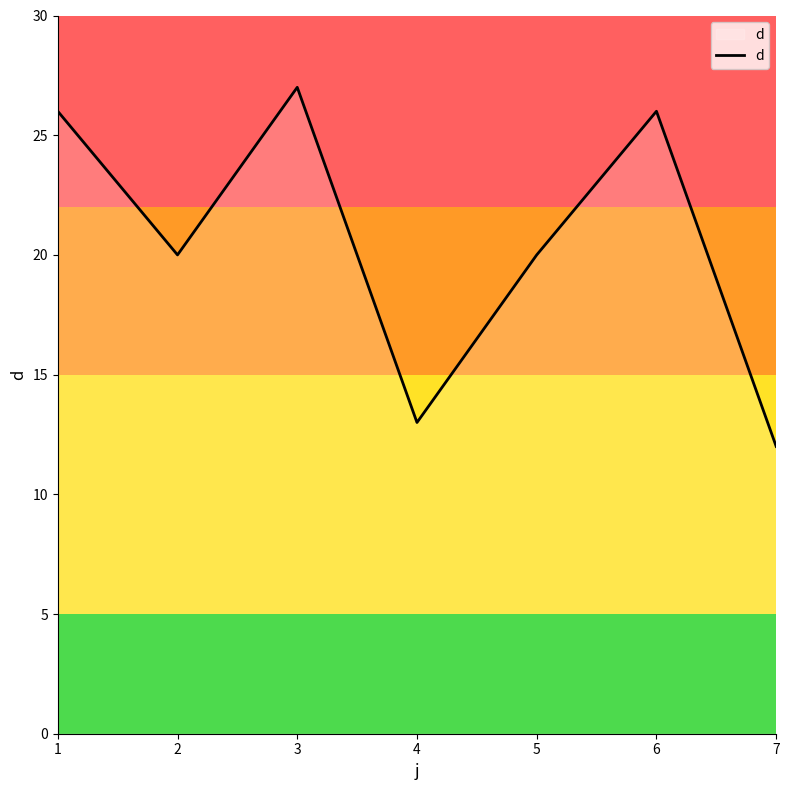

At which label does the data first exceed 20?

1